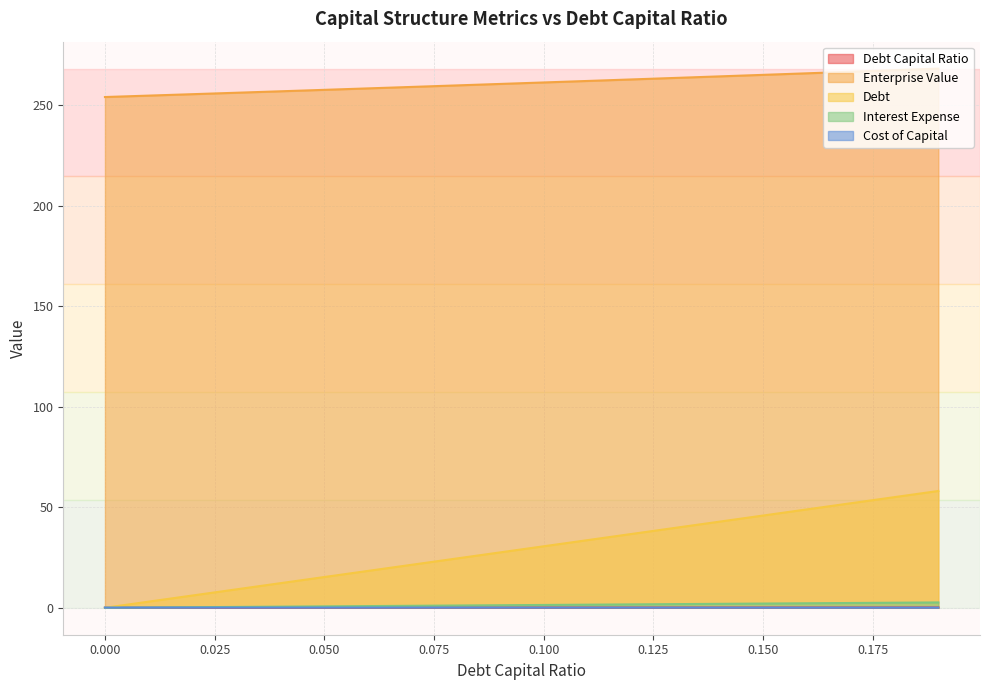

Reading left to right, list all the values displayed in this chart.

debt_capital: 0.0=0.0	0.01=0.0	0.02=0.0	0.03=0.0	0.04=0.0	0.05=0.1	0.06=0.1	0.07=0.1	0.08=0.1	0.09=0.1	0.1=0.1	0.11=0.1	0.12=0.1	0.13=0.1	0.14=0.1	0.15=0.1	0.16=0.2	0.17=0.2	0.18=0.2	0.19=0.2
enterprise_value: 0.0=254.1	0.01=254.8	0.02=255.5	0.03=256.2	0.04=256.9	0.05=257.7	0.06=258.4	0.07=259.1	0.08=259.9	0.09=260.6	0.1=261.3	0.11=262.1	0.12=262.8	0.13=263.6	0.14=264.4	0.15=265.1	0.16=265.9	0.17=266.7	0.18=267.4	0.19=268.2
debt: 0.0=0.0	0.01=3.1	0.02=6.1	0.03=9.2	0.04=12.2	0.05=15.3	0.06=18.3	0.07=21.4	0.08=24.5	0.09=27.5	0.1=30.6	0.11=33.6	0.12=36.7	0.13=39.8	0.14=42.8	0.15=45.9	0.16=48.9	0.17=52.0	0.18=55.0	0.19=58.1
interest_expense: 0.0=0.0	0.01=0.1	0.02=0.3	0.03=0.4	0.04=0.6	0.05=0.7	0.06=0.8	0.07=1.0	0.08=1.1	0.09=1.3	0.1=1.4	0.11=1.5	0.12=1.7	0.13=1.8	0.14=2.0	0.15=2.1	0.16=2.2	0.17=2.4	0.18=2.5	0.19=2.7
cost_capital: 0.0=0.1	0.01=0.1	0.02=0.1	0.03=0.1	0.04=0.1	0.05=0.1	0.06=0.1	0.07=0.1	0.08=0.1	0.09=0.1	0.1=0.1	0.11=0.1	0.12=0.1	0.13=0.1	0.14=0.1	0.15=0.1	0.16=0.1	0.17=0.1	0.18=0.1	0.19=0.1